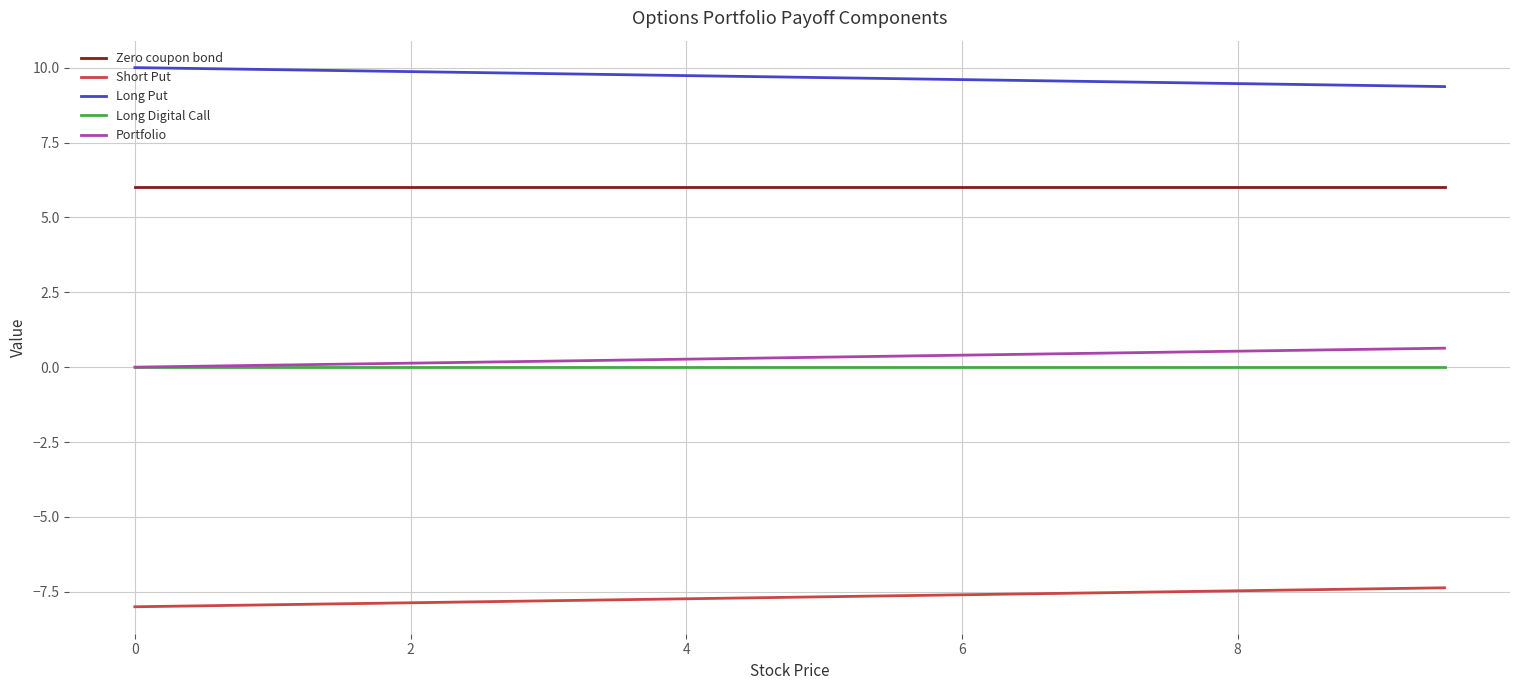

True or false: Zero coupon bond and Long Digital Call intersect in this chart.

False